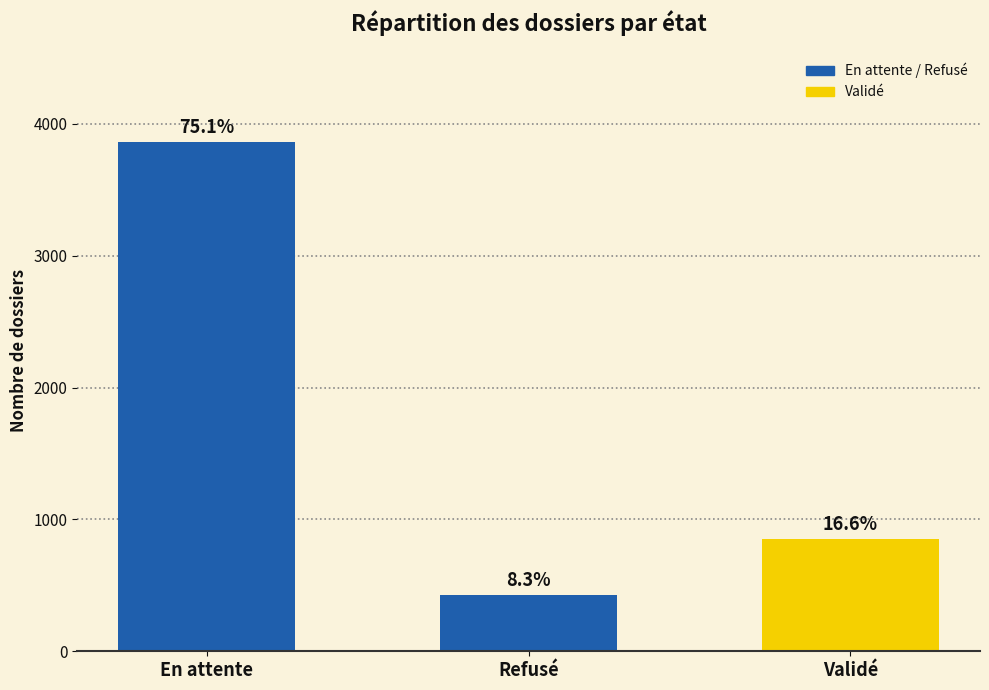

At which category does the chart reach its minimum across all series?

Refusé